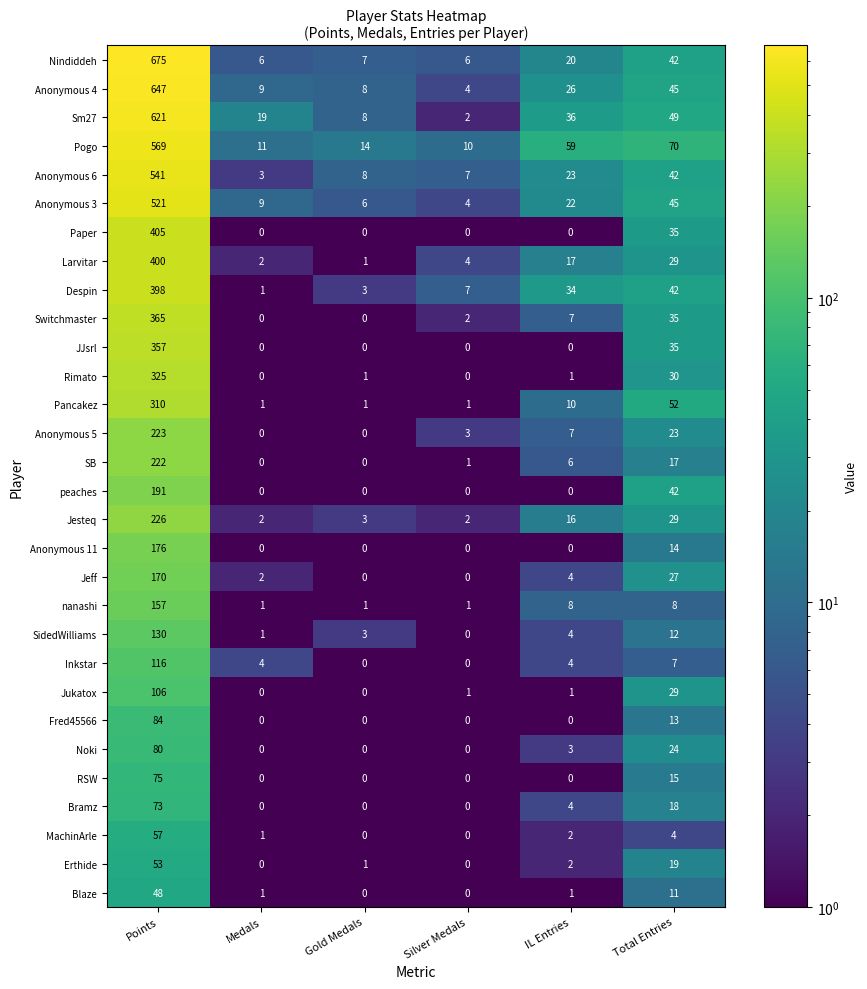

Is it true that peaches equals 0 at Medals?

True